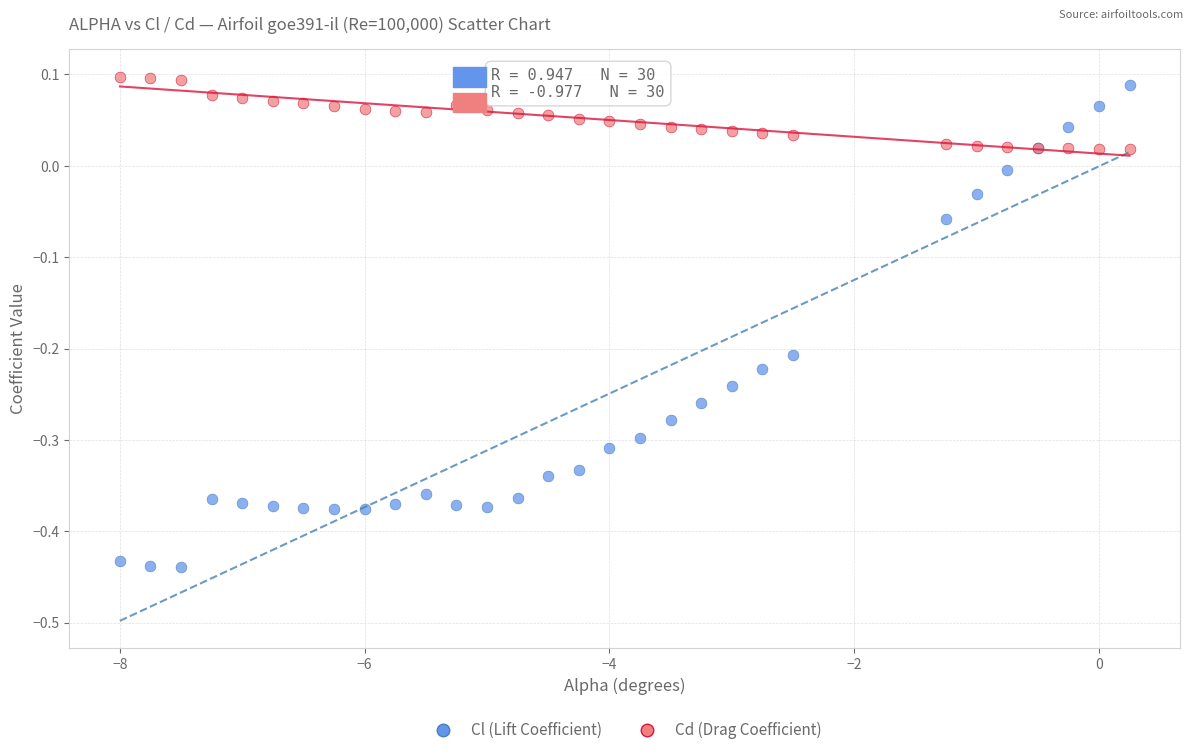

What are all the series names shown in the legend?

Cl (Lift Coefficient), Cd (Drag Coefficient)